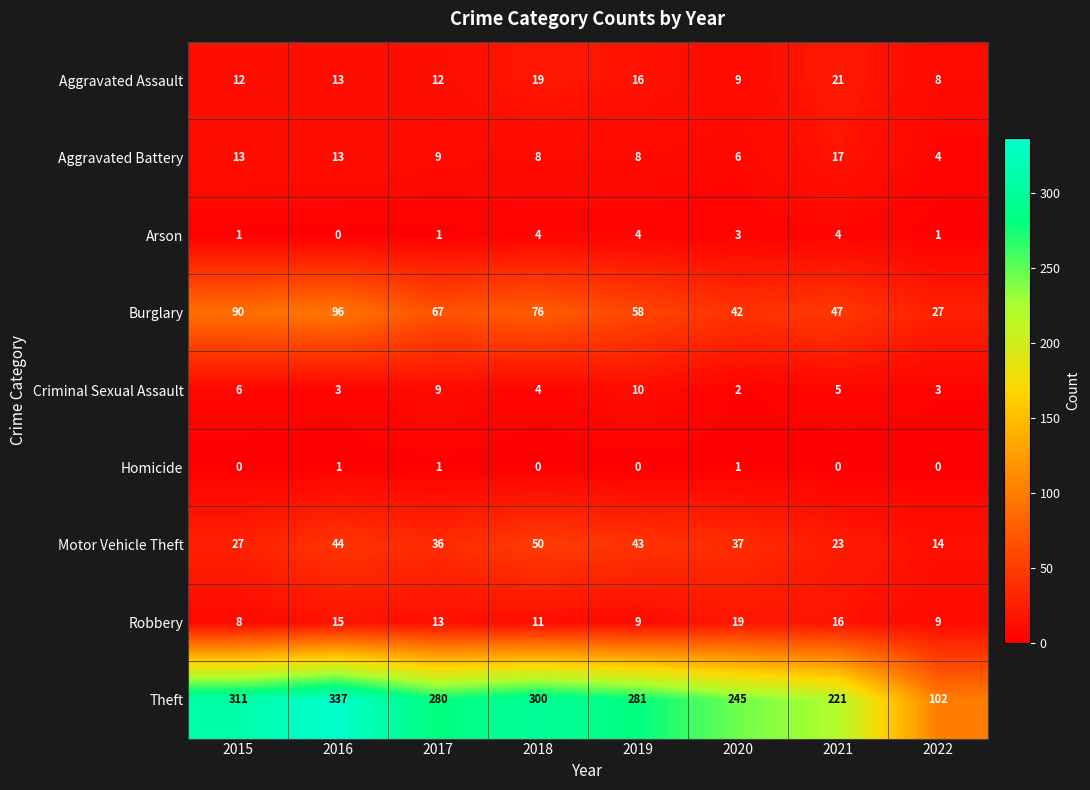

Which series has the largest range (max minus min)?

Theft